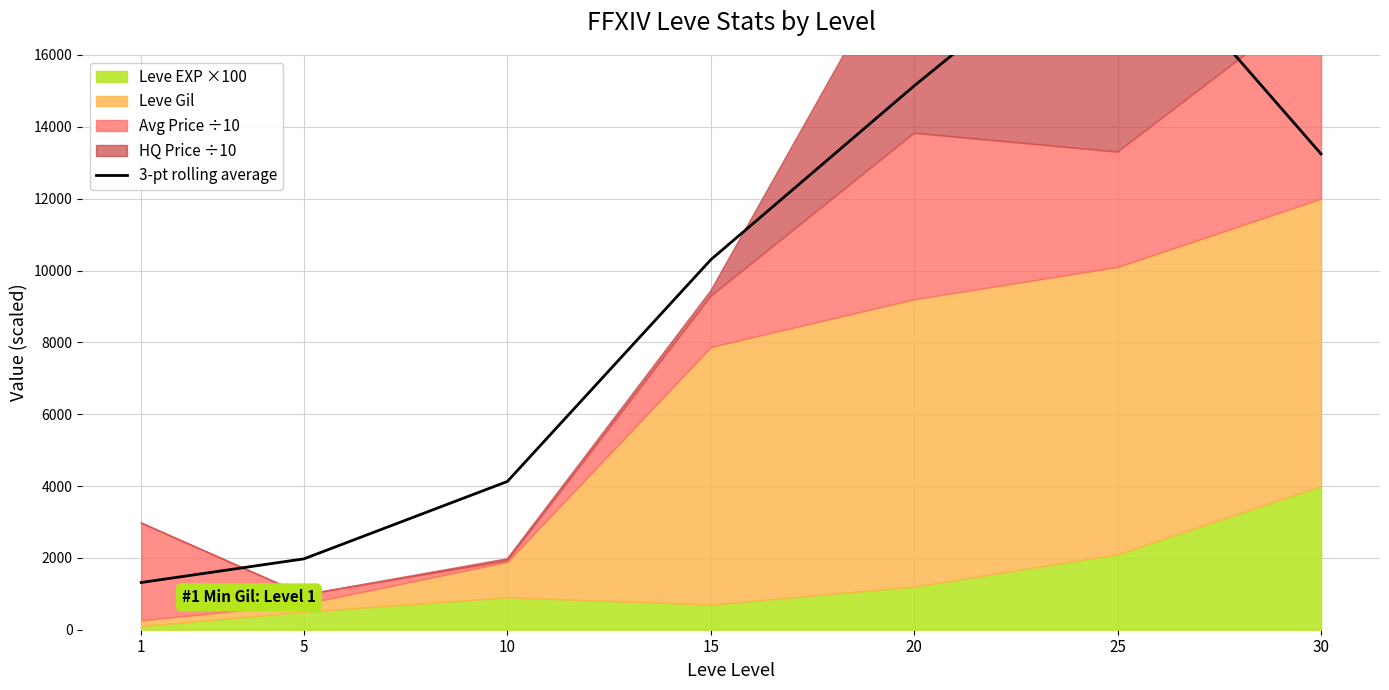

Which category has the lowest value across all series?

1